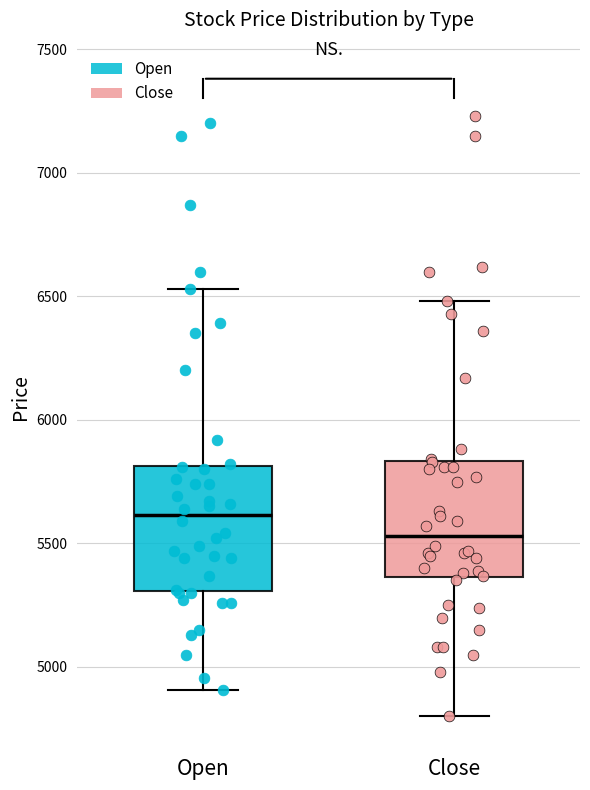

Where is the upper edge of the box for Close on the y-axis? The values are not printed on the chart, so give them approximately, as read against the axis.

5850